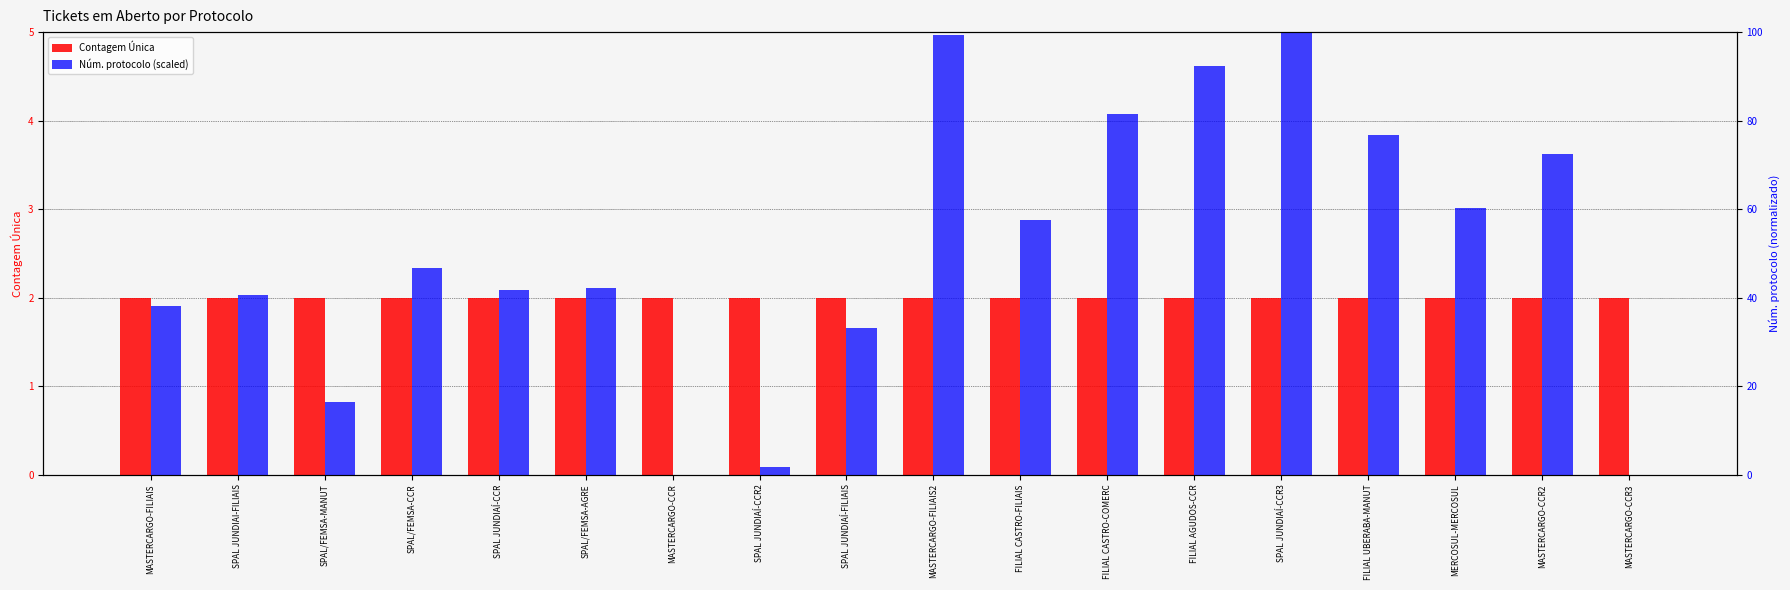

At which category does the chart reach its peak across all series?

SPAL JUNDIAÍ-CCR3